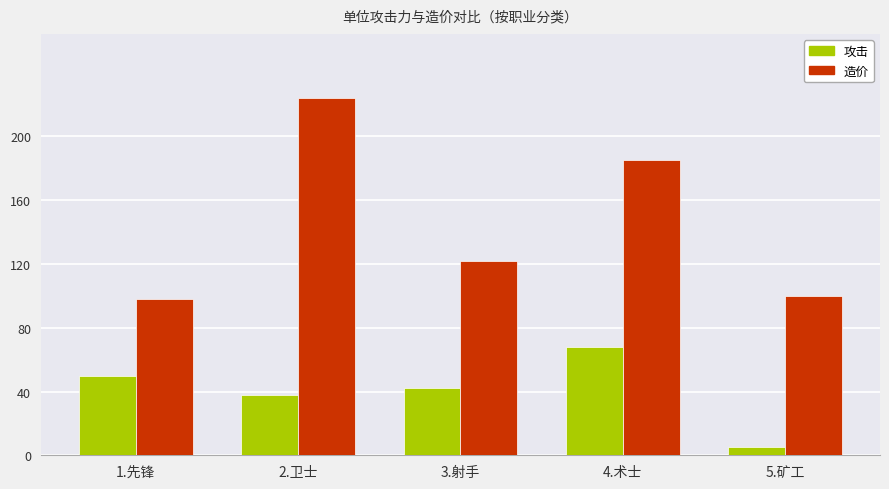

What is the approximate value of 造价 at 3.射手, to the nearest 5?

120